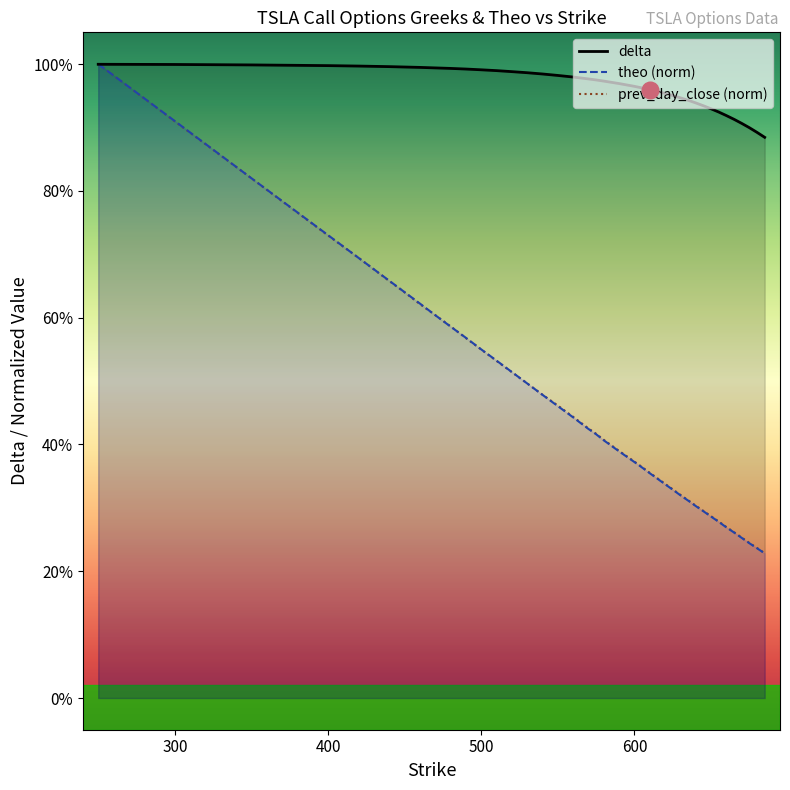

Between 500 and 615, which is larger?

500